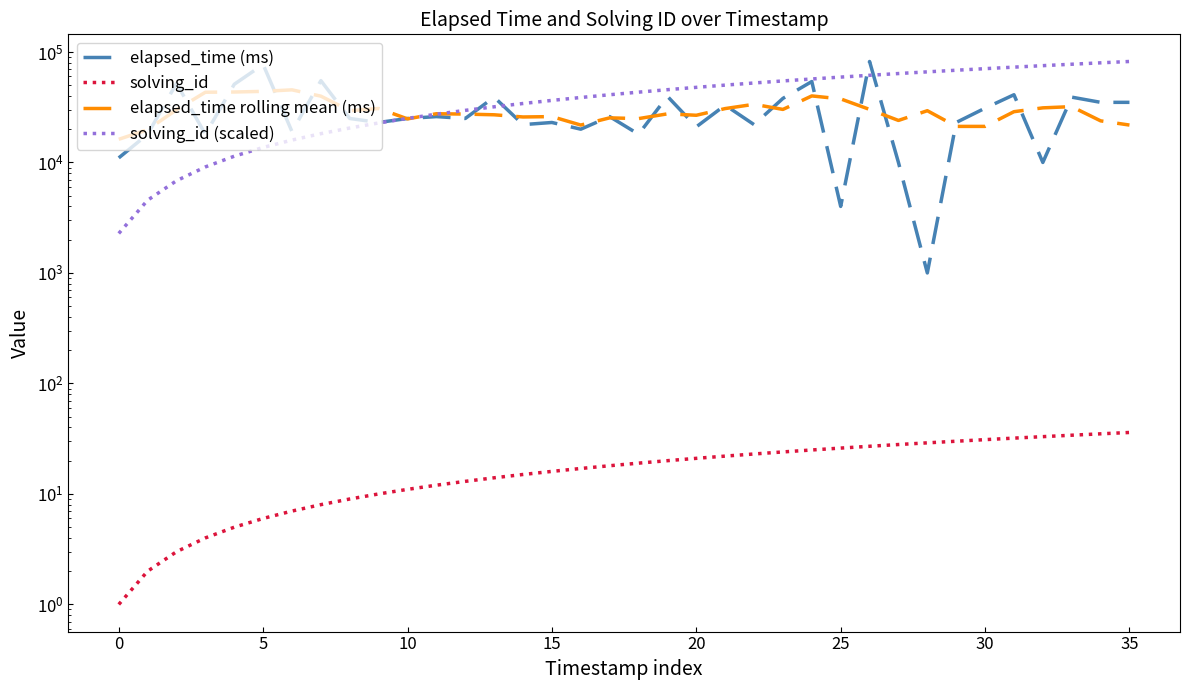

What is the difference between the solving_id (scaled) values at 33 and 30?

6833.3